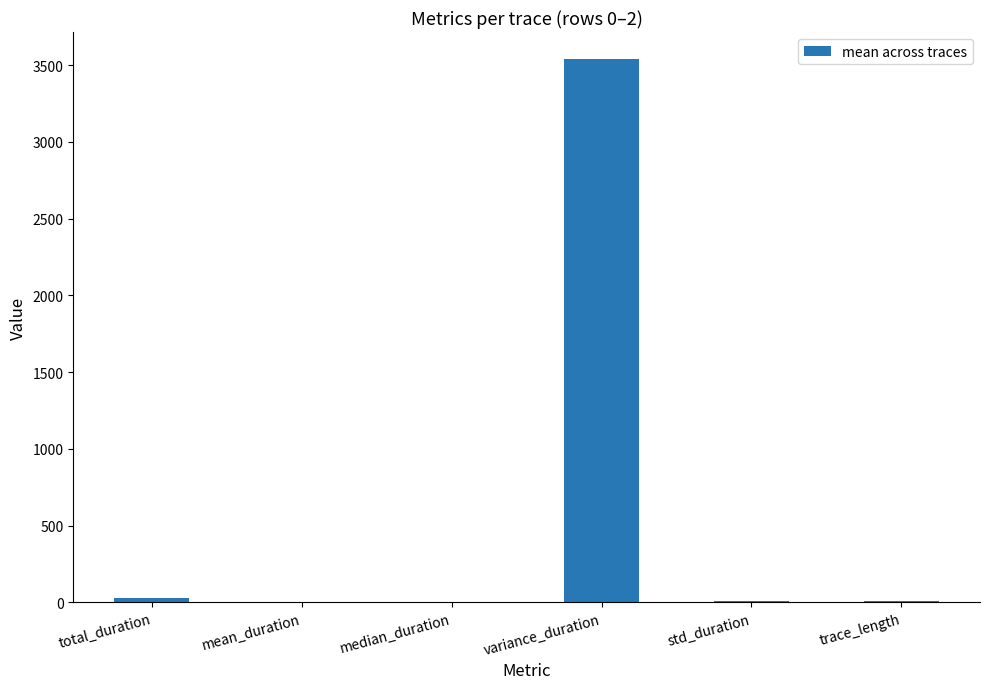

Read the value at variance_duration.

3539.7